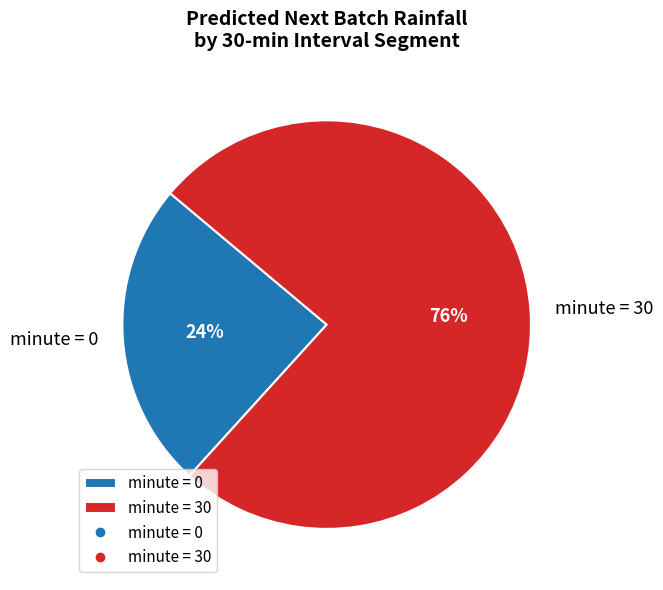

Combined, do minute = 0 and minute = 30 account for over 50%?

Yes